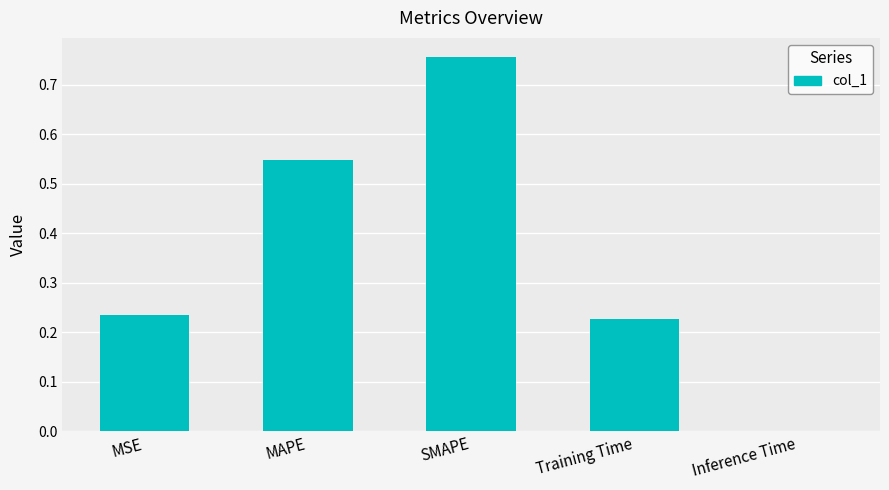

Which category has the highest value across all series?

SMAPE